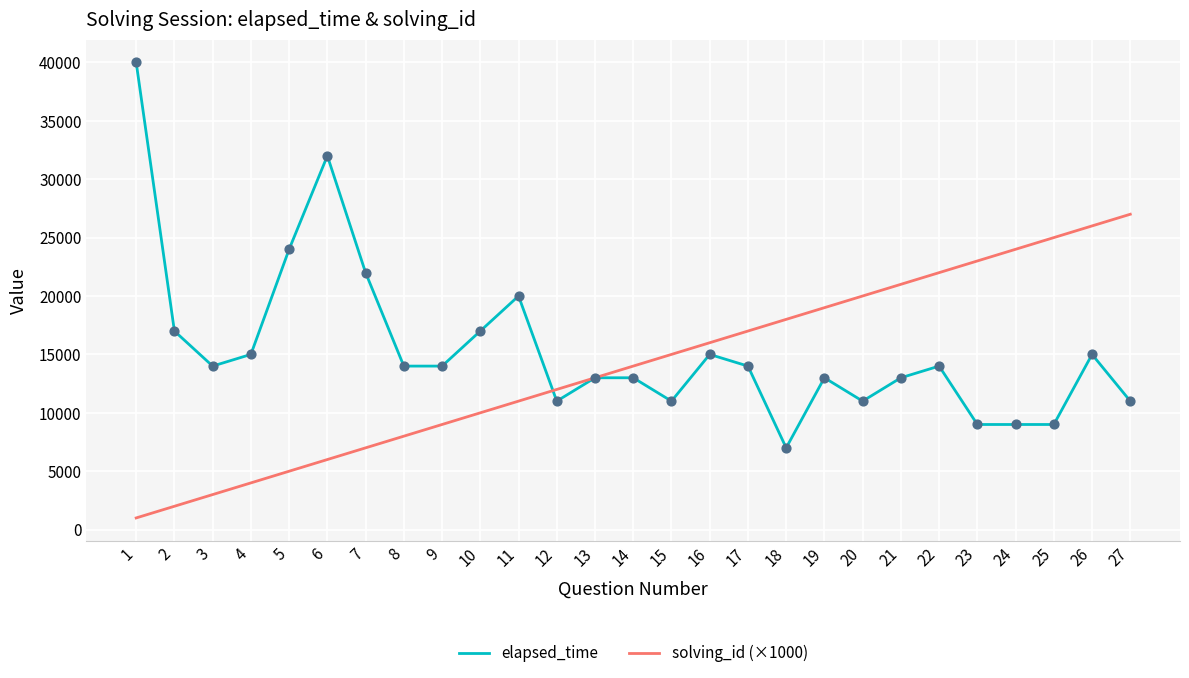

At how many categories does at least one series exceed 34696?

1